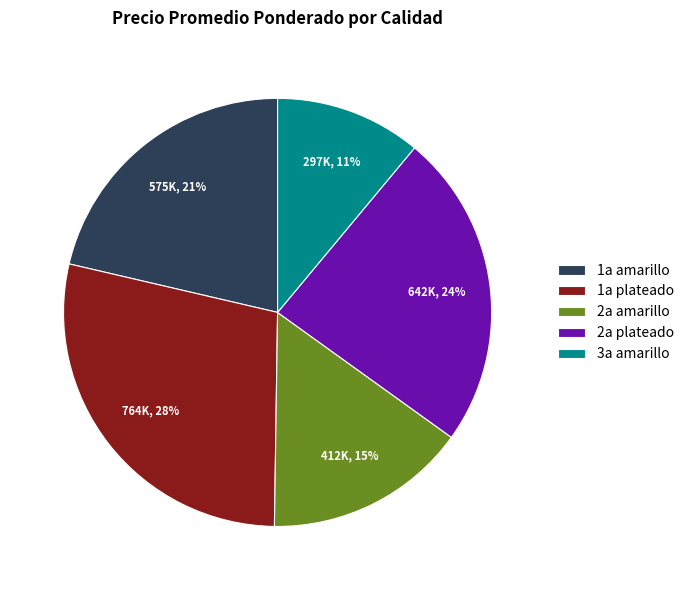

Combined, do 1a plateado and 2a amarillo account for over 50%?

No